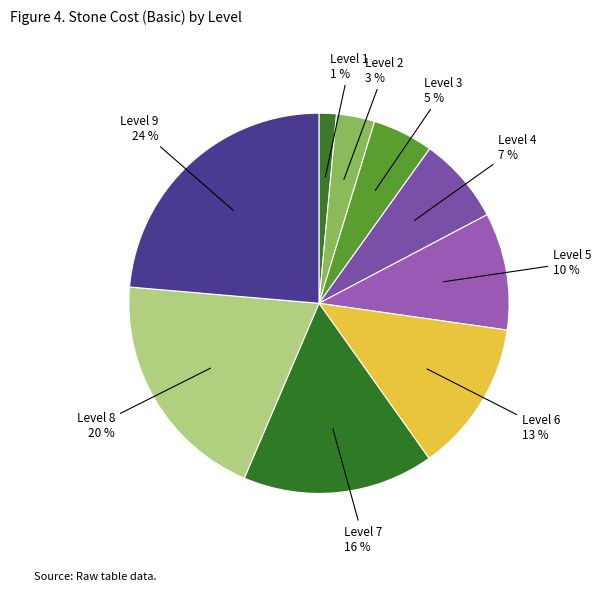

Count the number of slices in the pie.

9